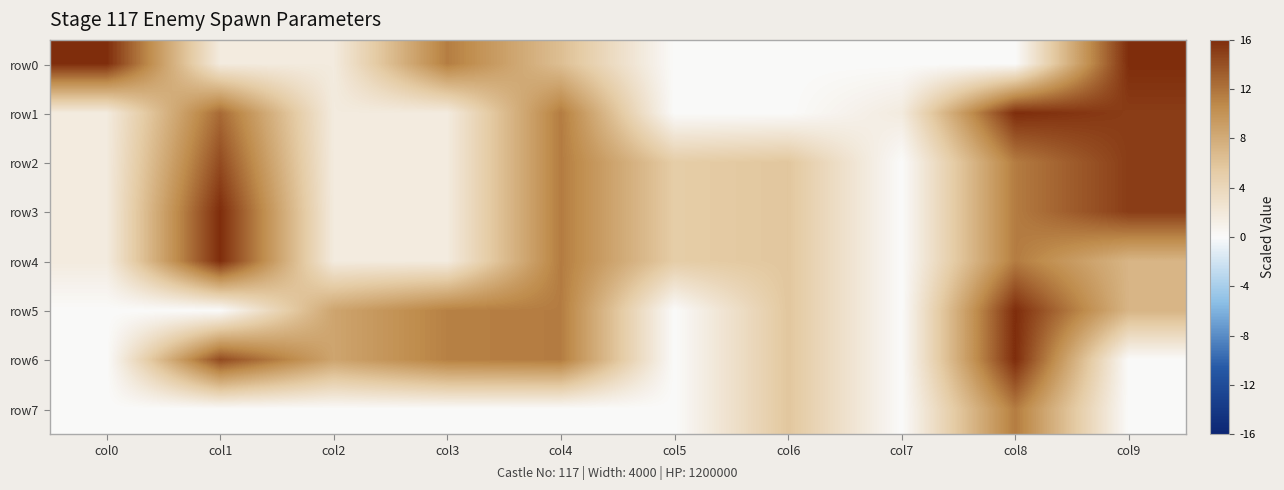

What is the difference between the highest and lowest values at col1?

16.0